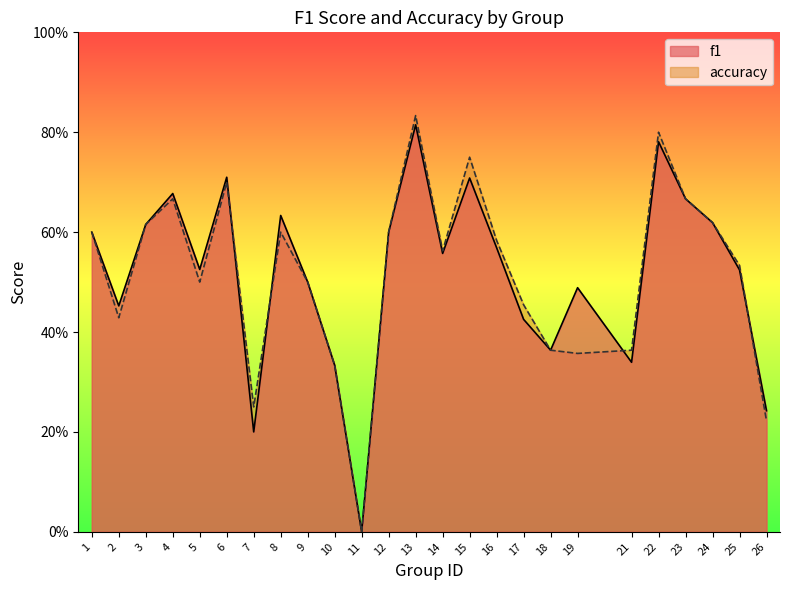

Reading right to left, transcribe all the data shown in this chart.

f1: 0.2	0.5	0.6	0.7	0.8	0.3	0.5	0.4	0.4	0.6	0.7	0.6	0.8	0.6	0.0	0.3	0.5	0.6	0.2	0.7	0.5	0.7	0.6	0.5	0.6
accuracy: 0.2	0.5	0.6	0.7	0.8	0.4	0.4	0.4	0.5	0.6	0.8	0.6	0.8	0.6	0.0	0.3	0.5	0.6	0.2	0.7	0.5	0.7	0.6	0.4	0.6